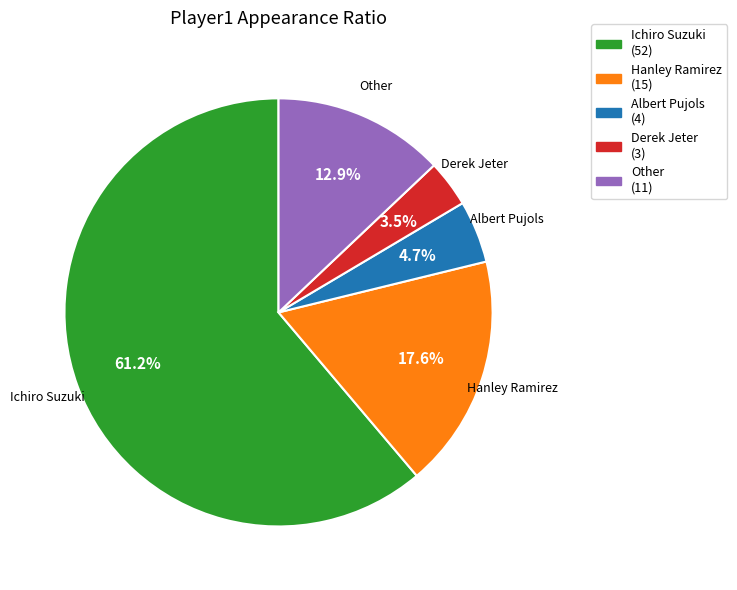

To the nearest percent, what percentage of the pie is Hanley Ramirez?

18%